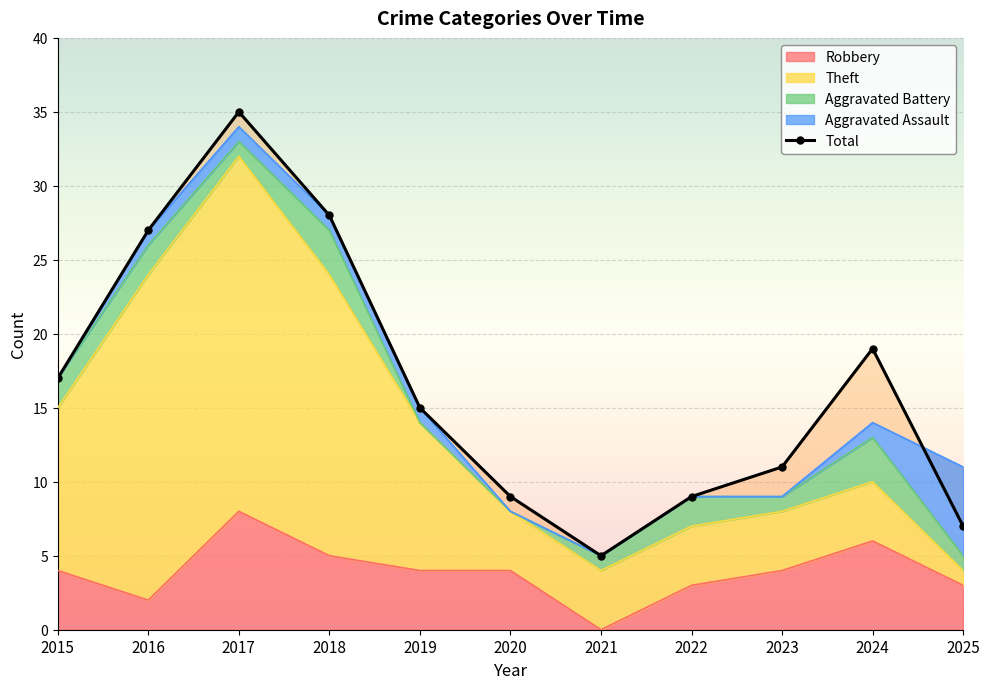

What is the change in value from 2023 to 2024?

+8